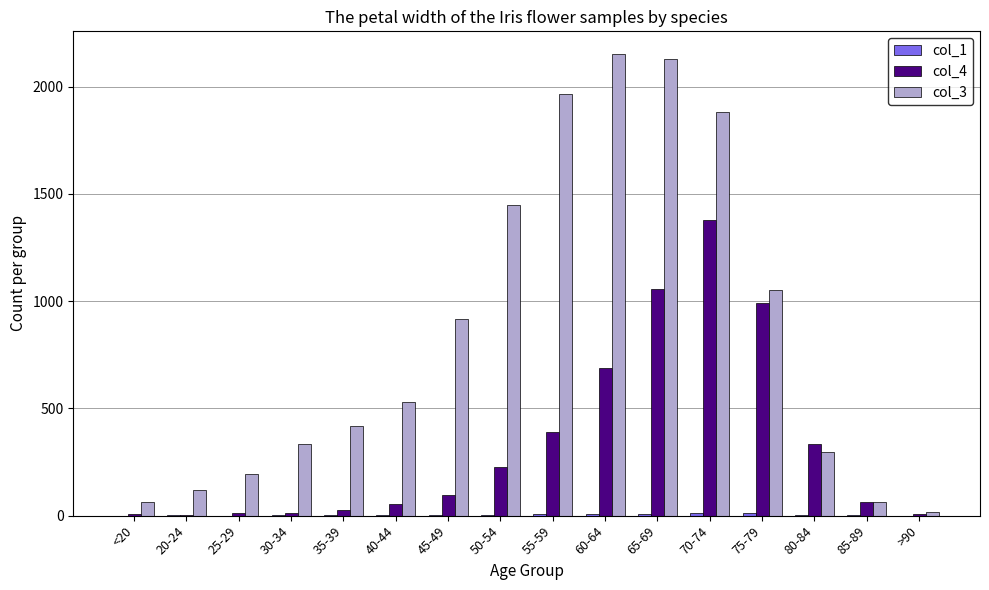

What is the total value across all series at 70-74?

3277